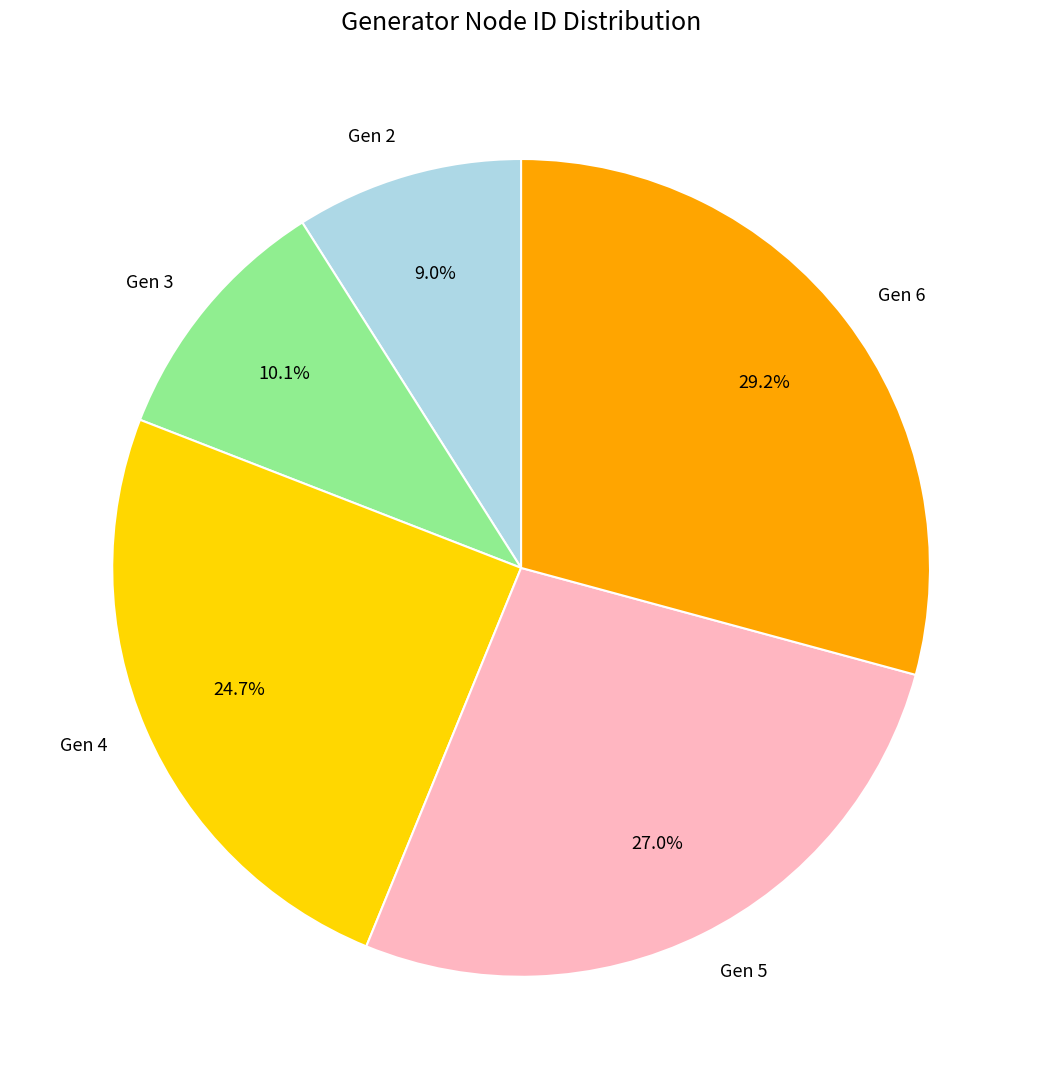

Which slice is the smallest?

Gen 2